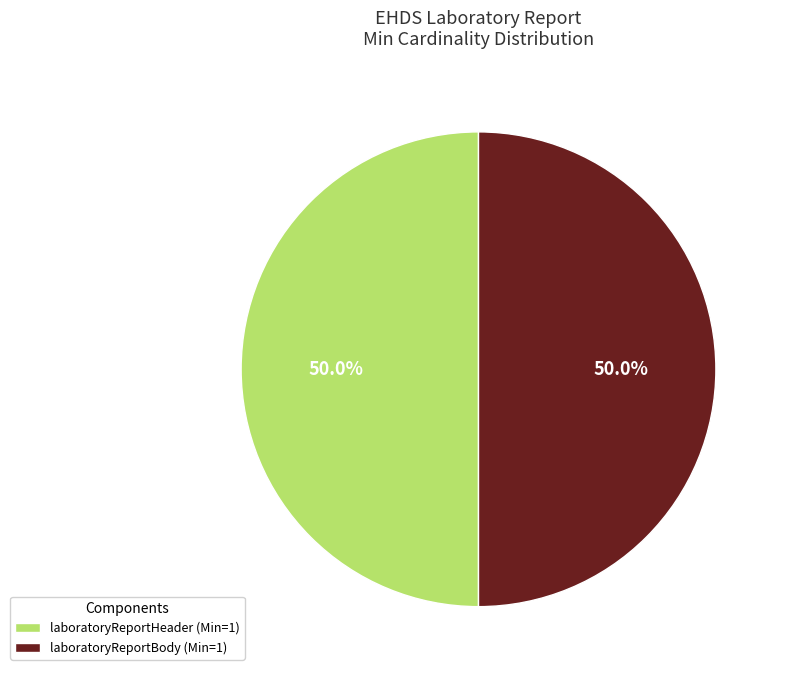

How many slices are in this pie chart?

2